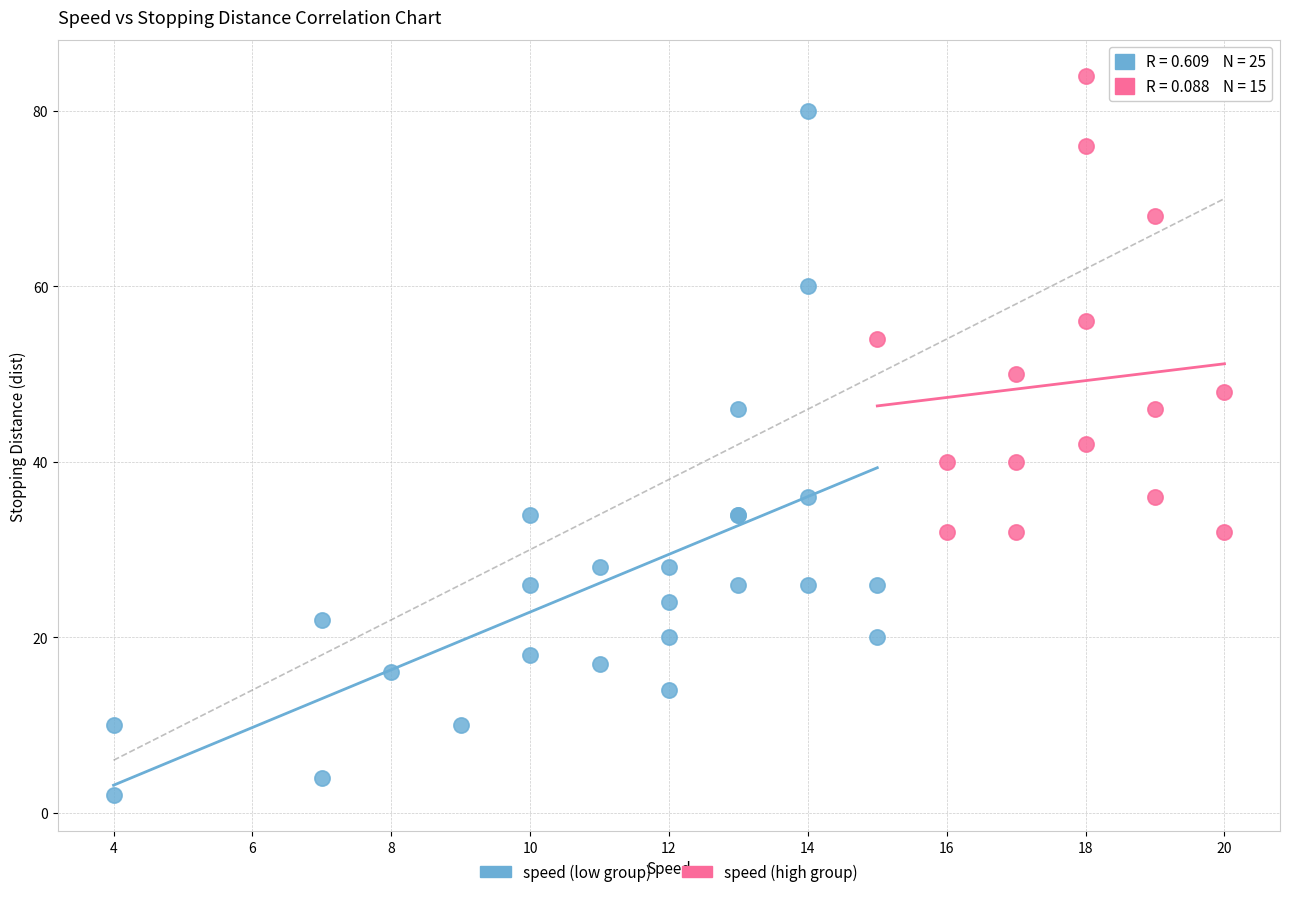

What are all the series names shown in the legend?

speed (low group), speed (high group)